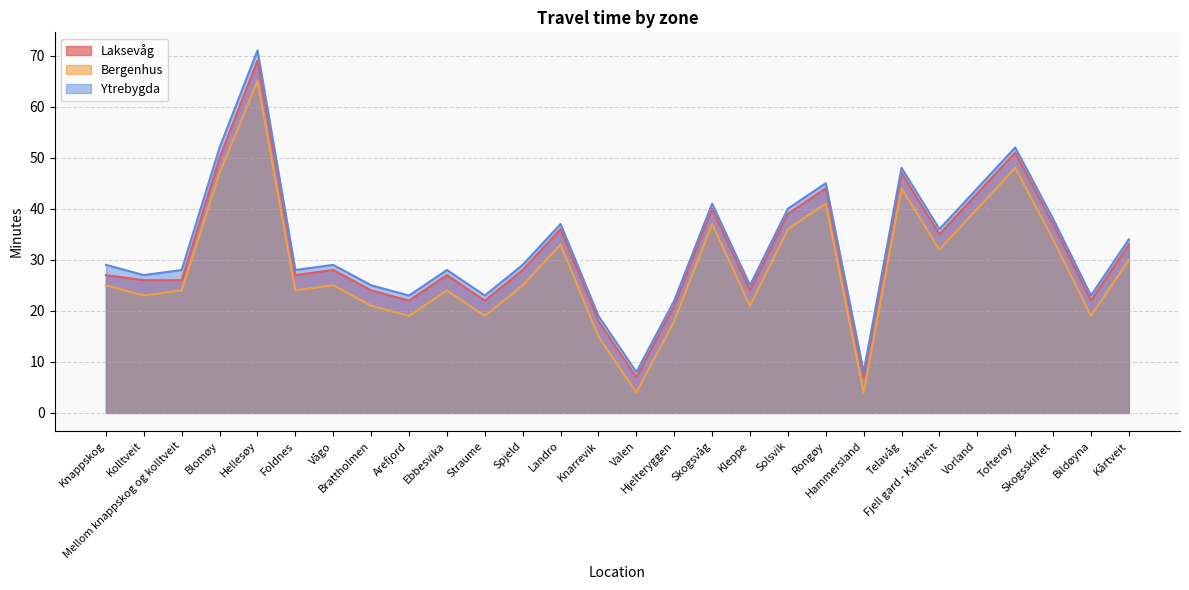

At Kleppe, list the series in order from smallest to largest.

Bergenhus, Laksevåg, Ytrebygda